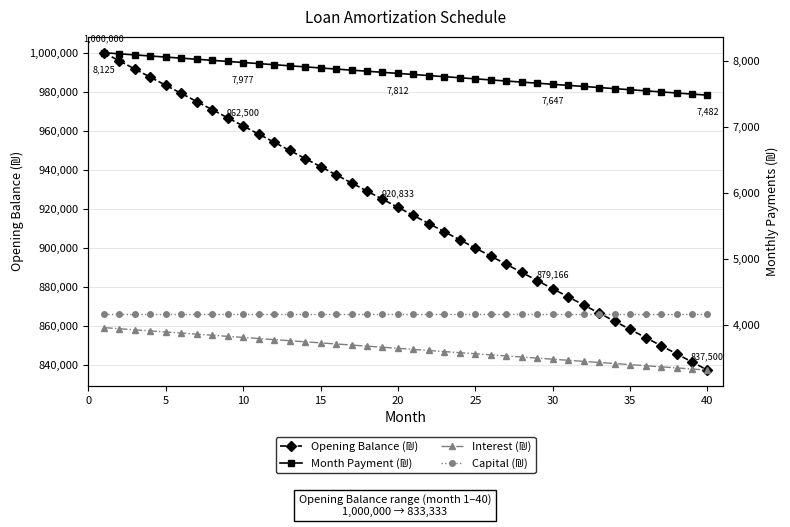

What is the sum of all Month Payment (₪) values?

312135.4